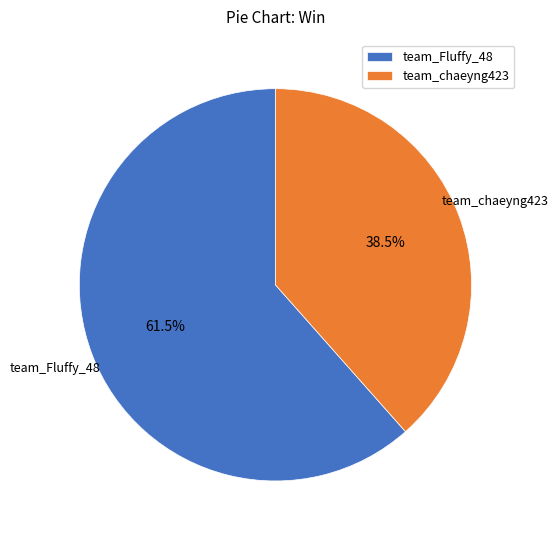

What is the ratio of the value at team_chaeyng423 to the value at team_Fluffy_48?

0.6